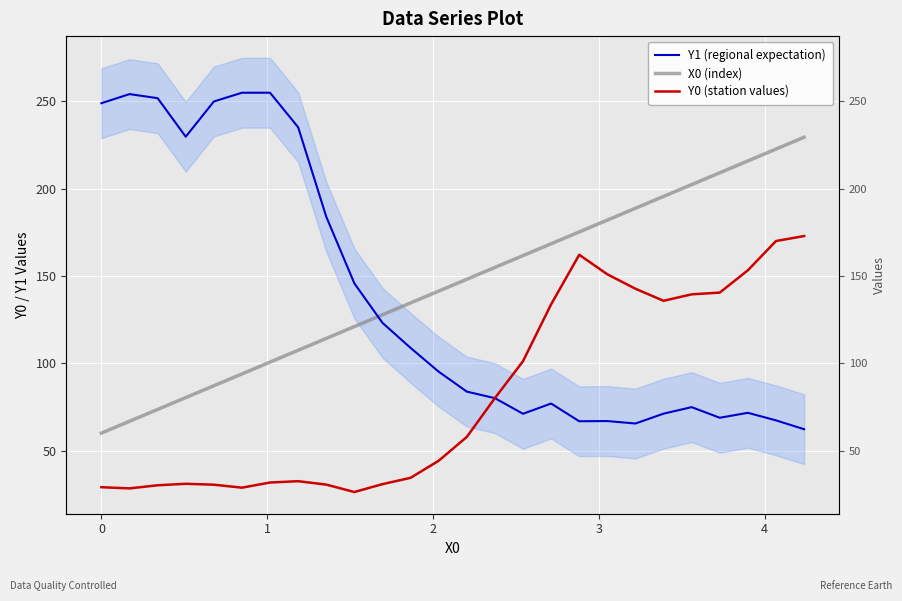

Which series has the widest spread of values?

Y1 (regional expectation)